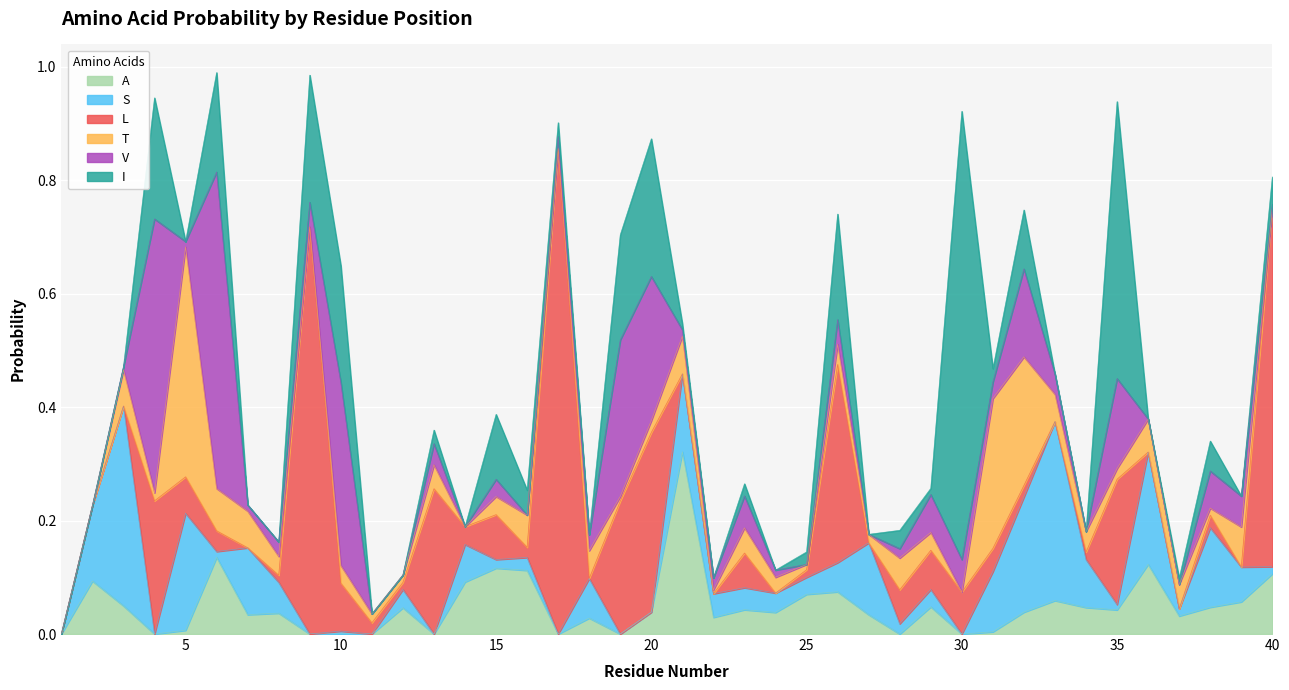

How many values in the I series exceed 0?

23